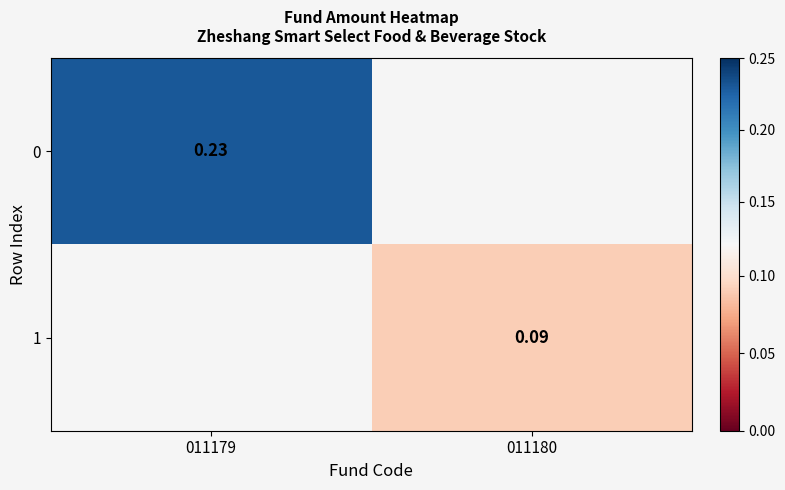

What is the lowest value of the 0 series?

0.2